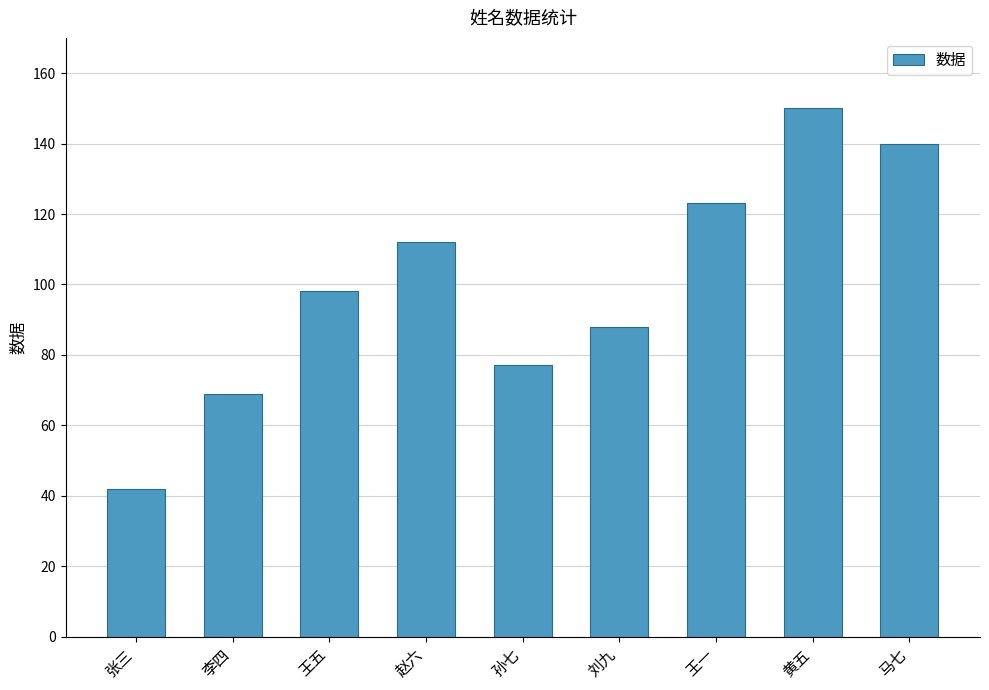

Approximately how many times larger is the value at 孙七 compared to 刘九?

0.9